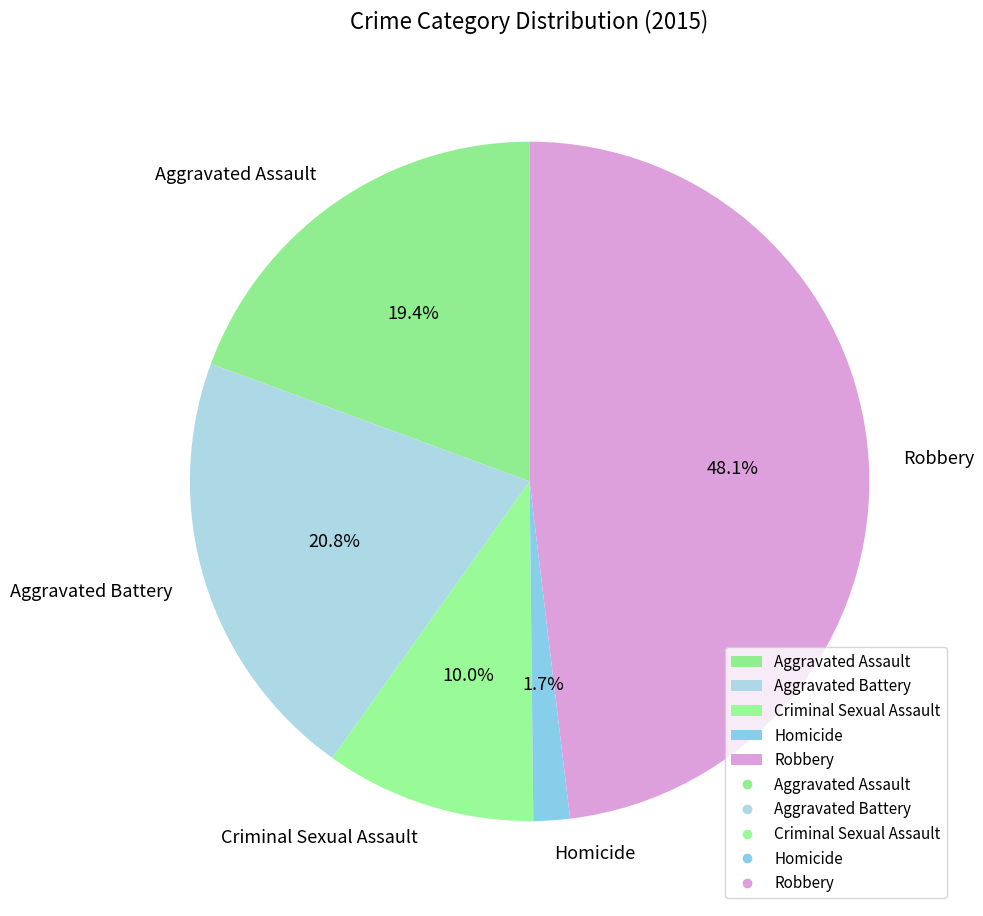

Does Aggravated Assault represent more than half of the total?

No